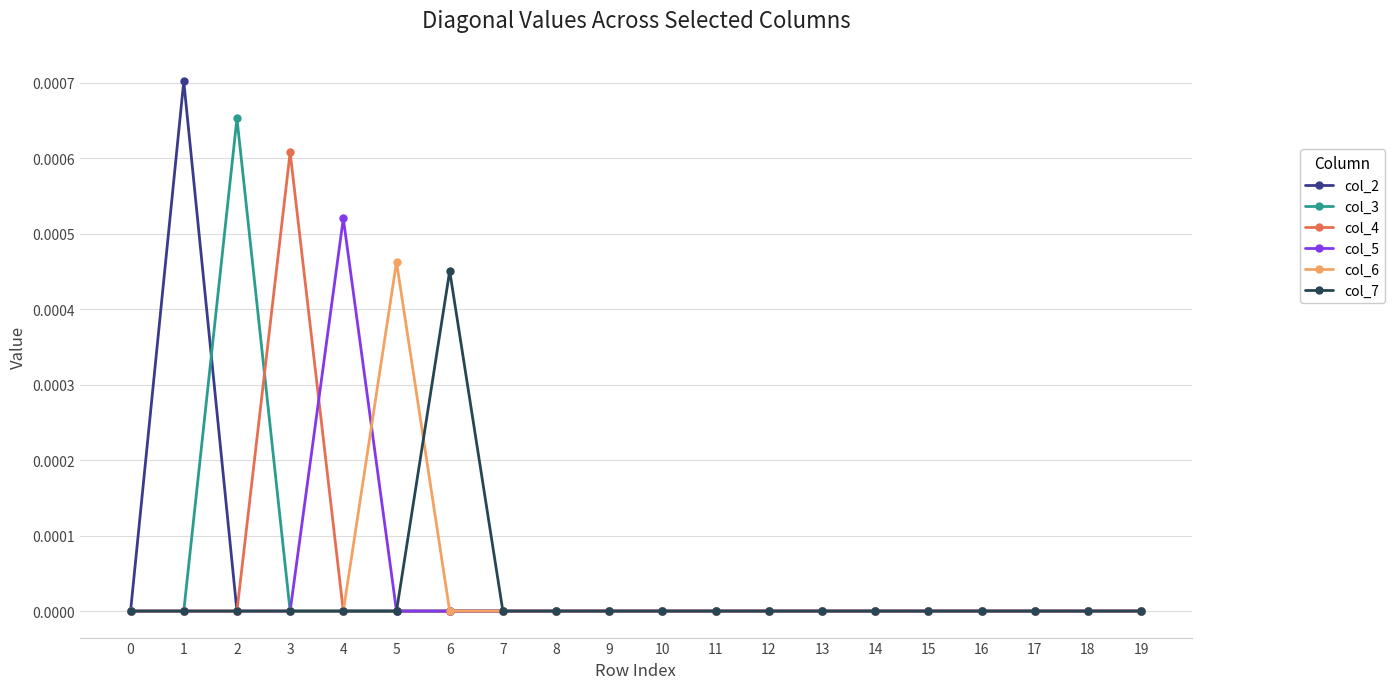

How many lines are shown in the chart?

6